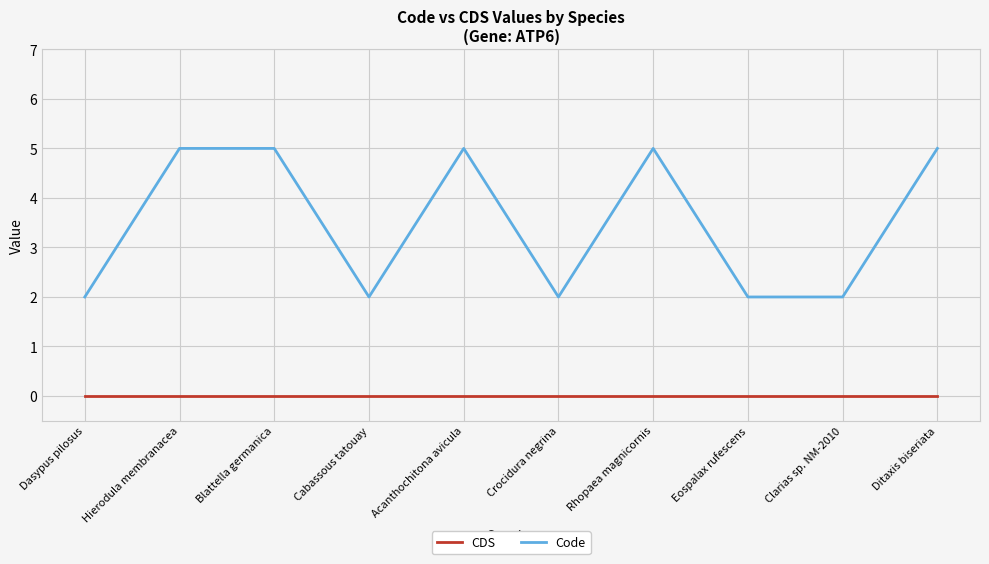

True or false: CDS and Code intersect in this chart.

False